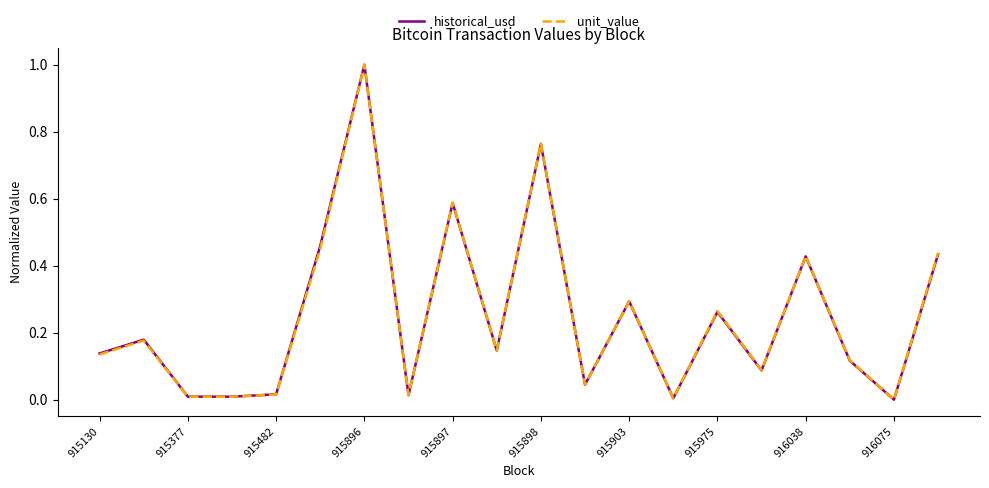

What is the maximum value for historical_usd?

1.0